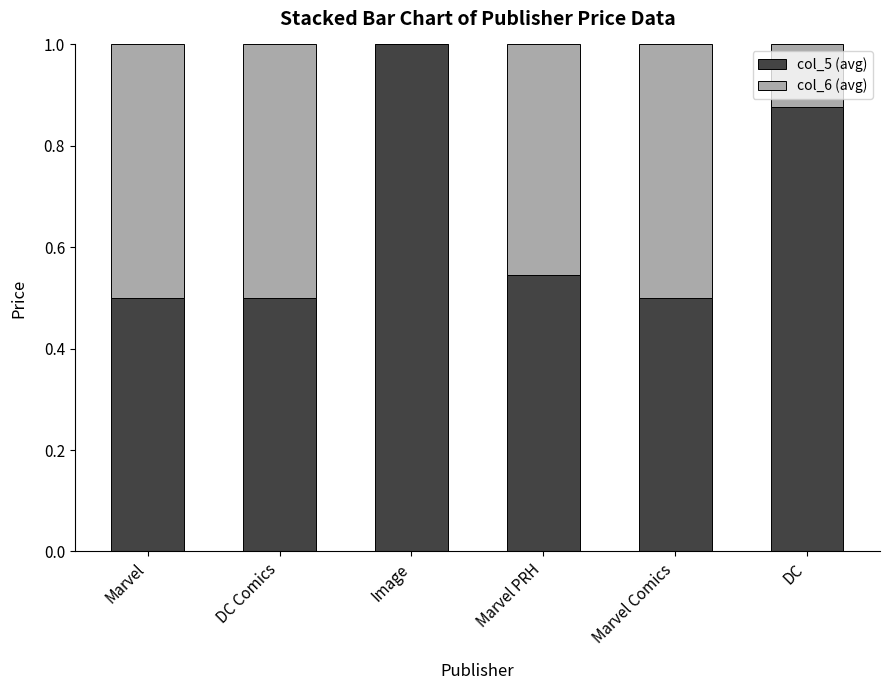

Which category has the highest value in the col_5 (avg) series?

Image